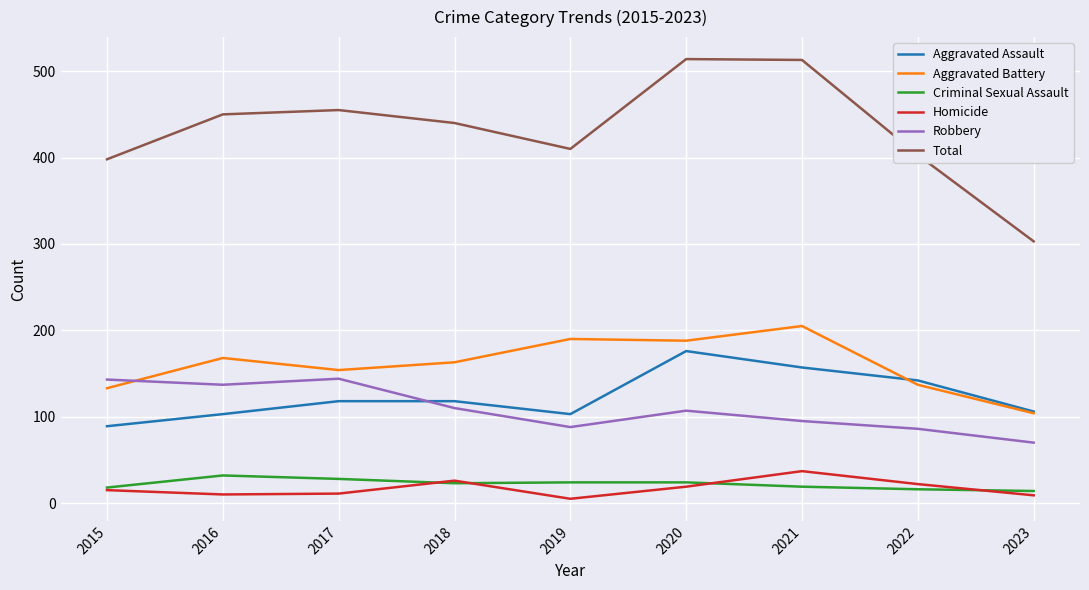

What is the total value across all series at 2018?

880